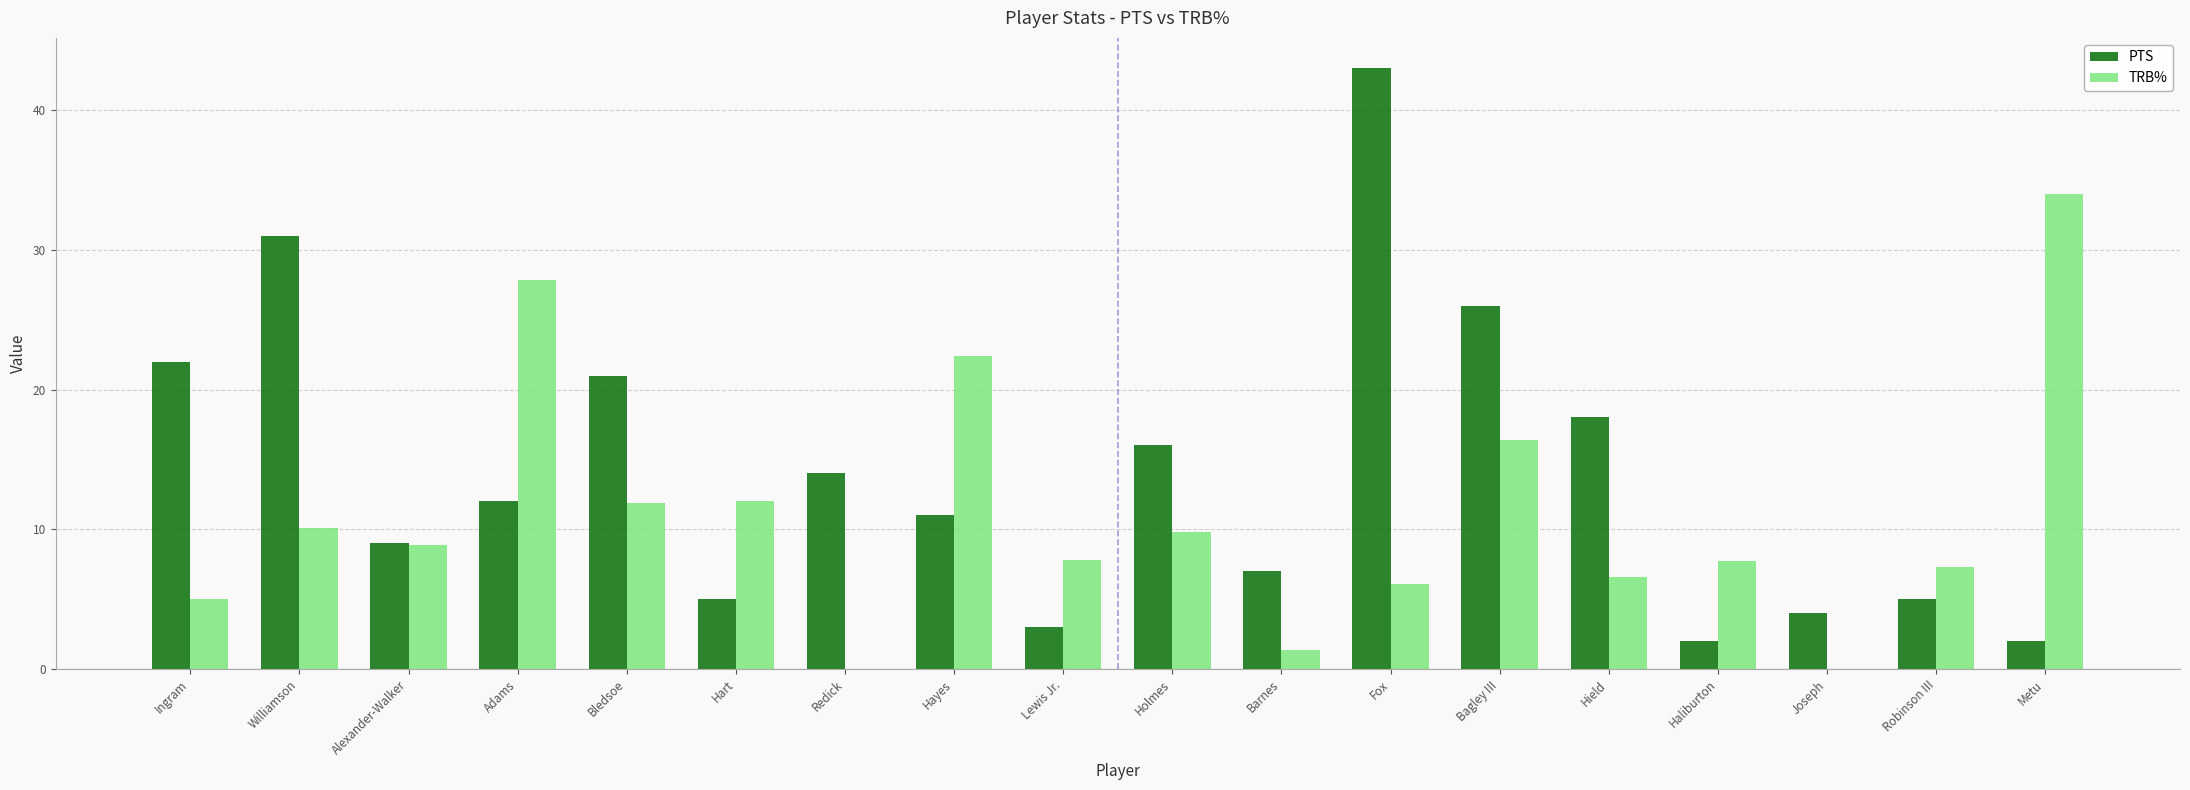

Count the number of data series in this chart.

2